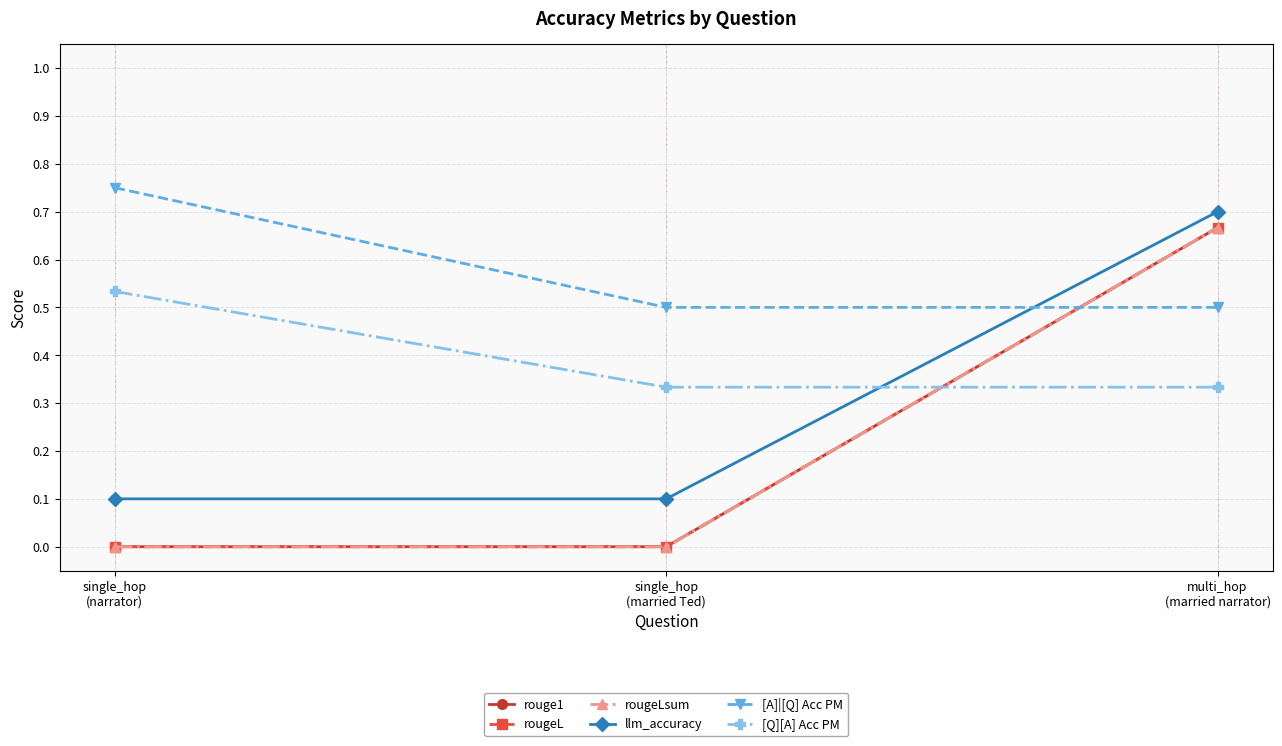

What is the maximum value for [A]|[Q] Acc PM?

0.8